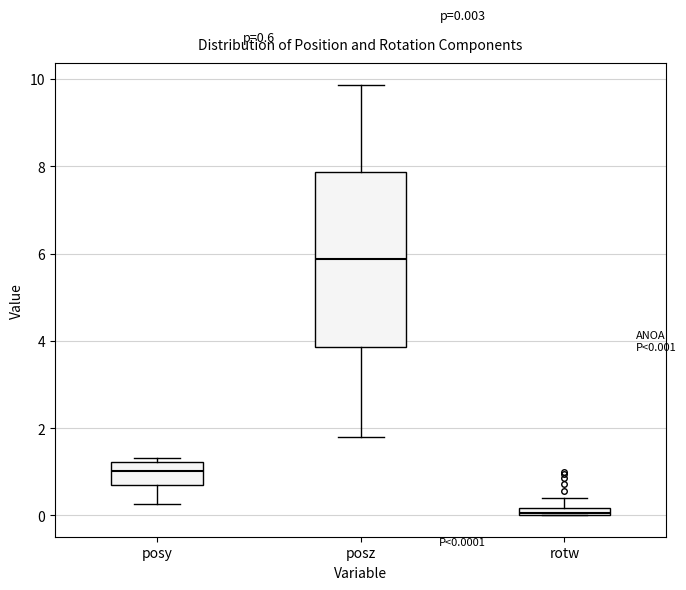

Which box has the lowest median line?

rotw